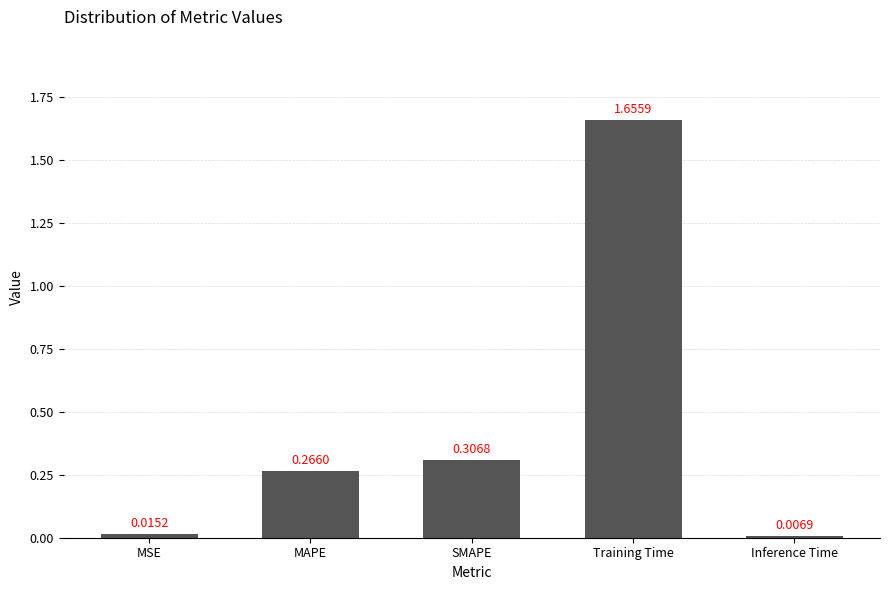

The value at SMAPE is 0.2. True or false?

False